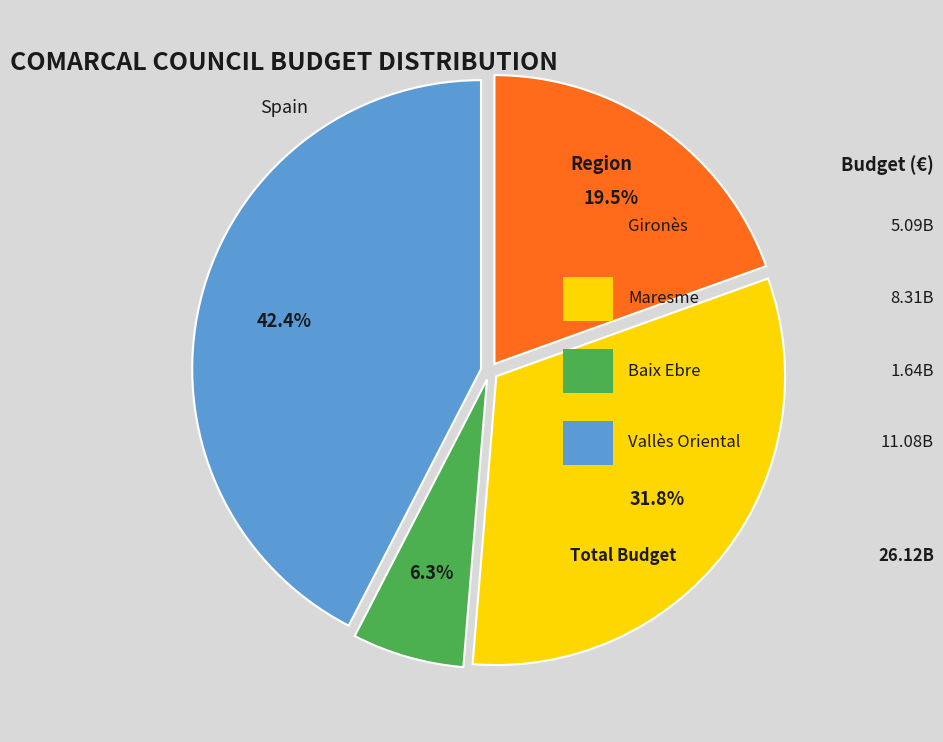

Does any single category account for the majority?

No